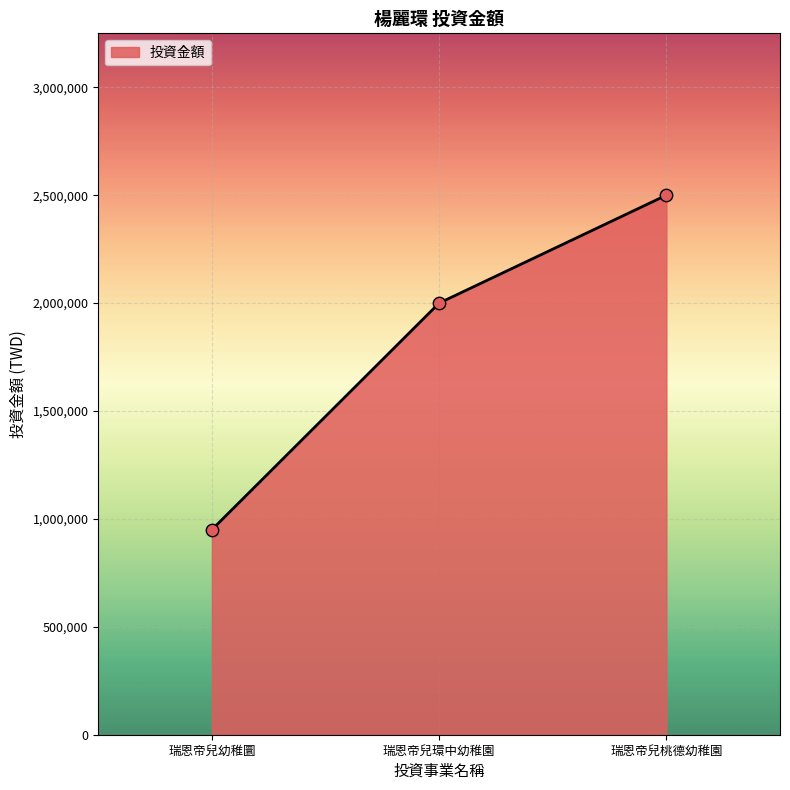

What is the change in value from 瑞恩帝兒環中幼稚園 to 瑞恩帝兒桃德幼稚園?

+500000